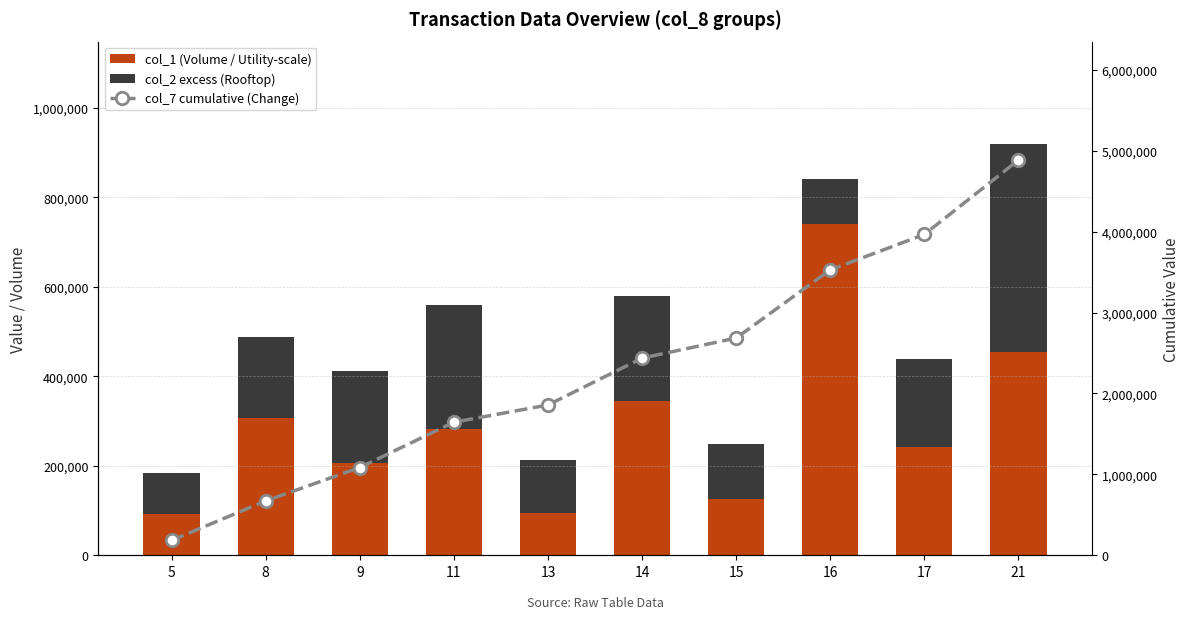

What is the minimum value for col_2 excess (Rooftop)?

92850